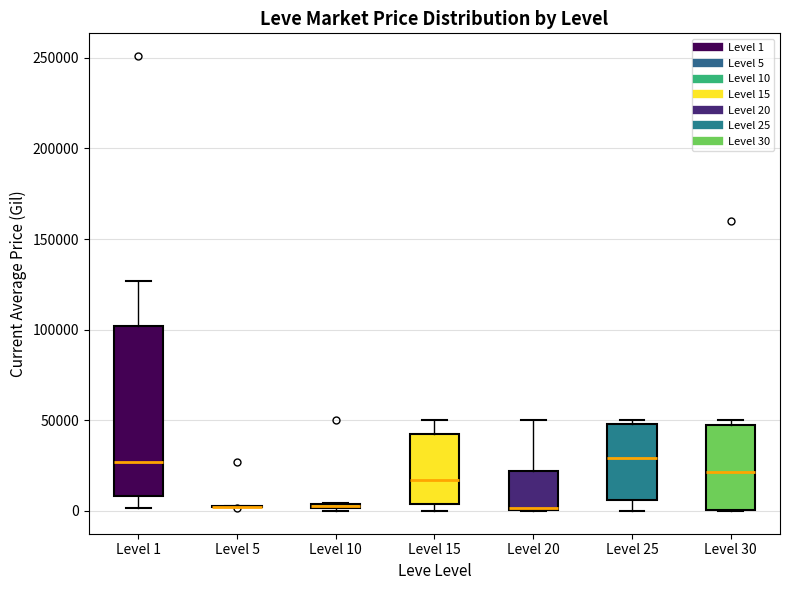

Where is the lower edge of the box for Level 25 on the y-axis? The values are not printed on the chart, so give them approximately, as read against the axis.

5000